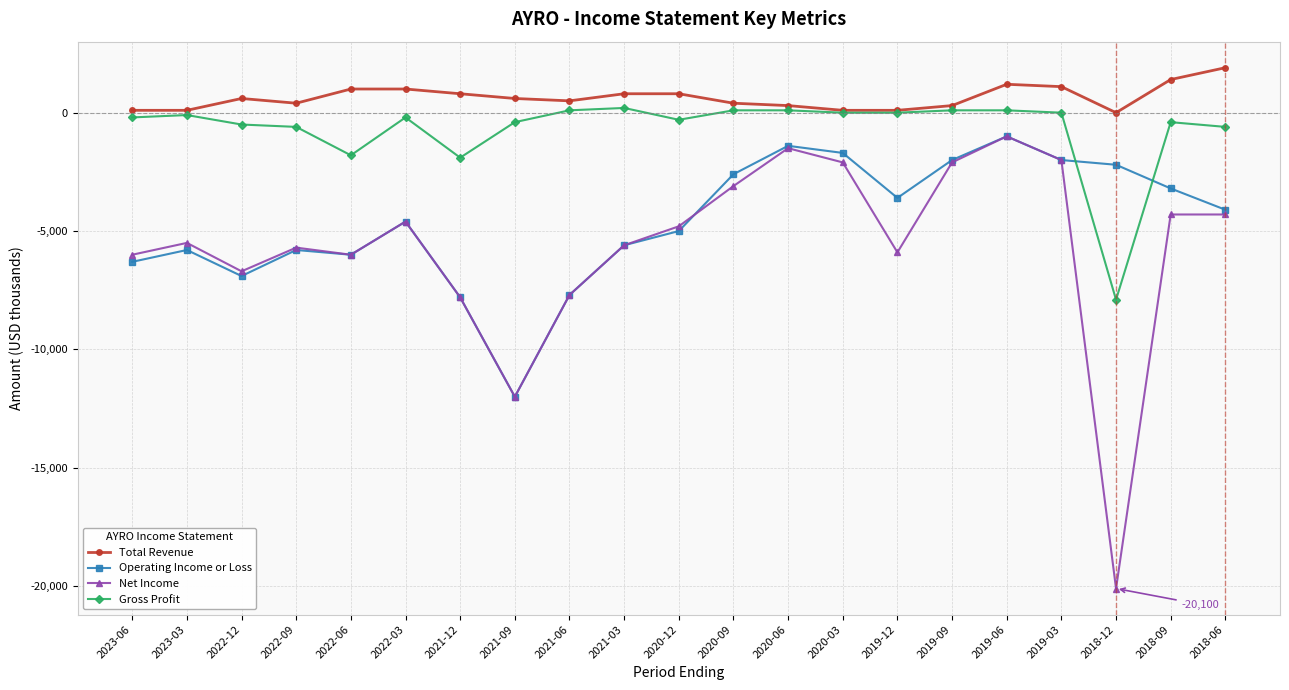

What is the difference between the highest and lowest values at 2022-12?

7500